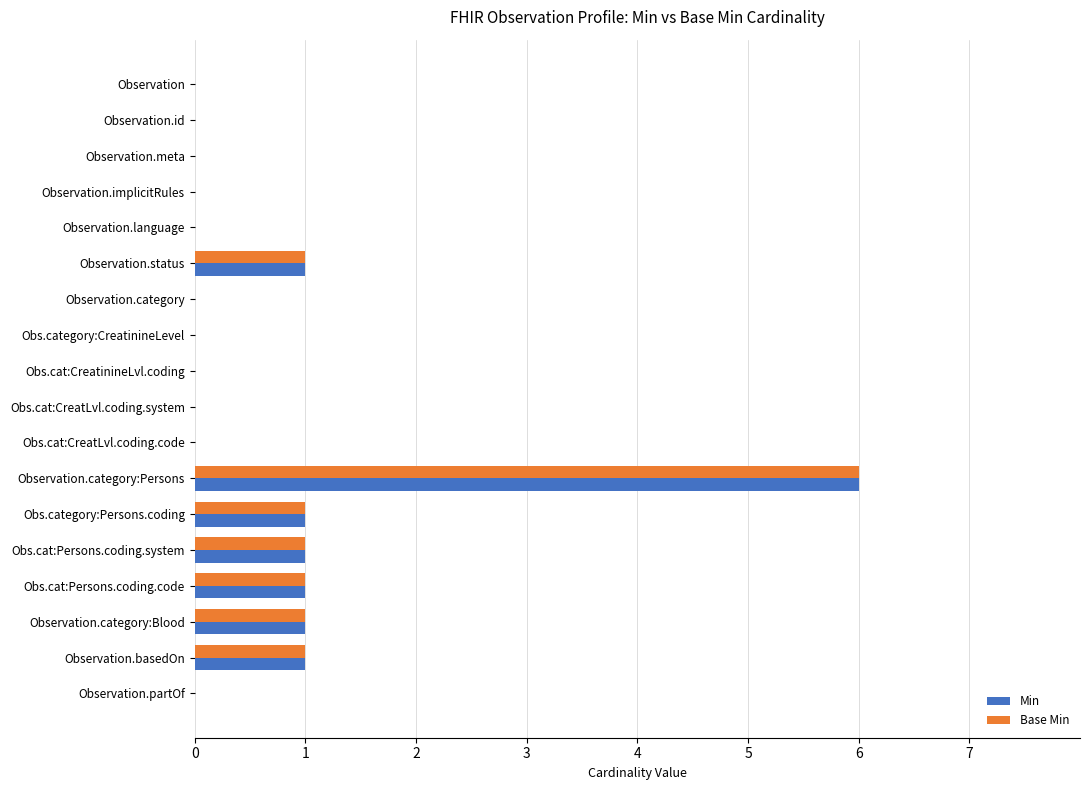

At which category is the sum across all series the highest?

Observation.category:Persons